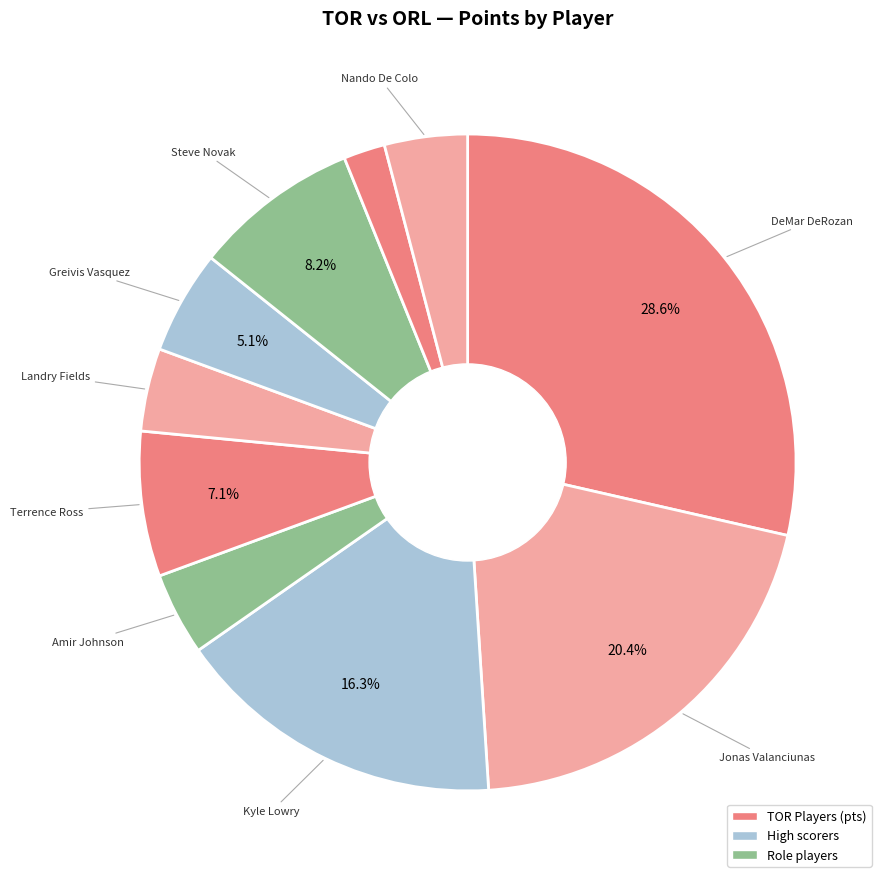

Which slice is the largest?

DeMar DeRozan